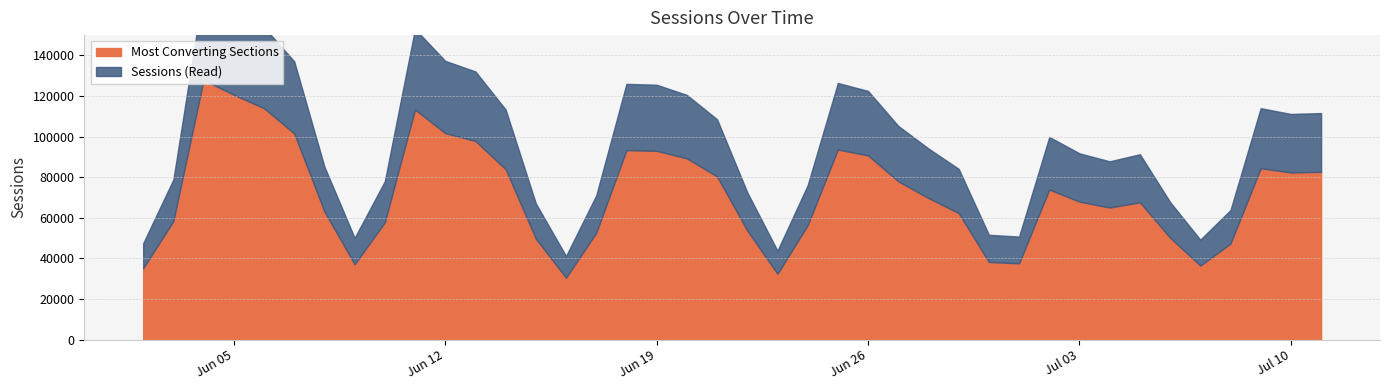

What is the label of the 2nd point from the right?

2018-07-10